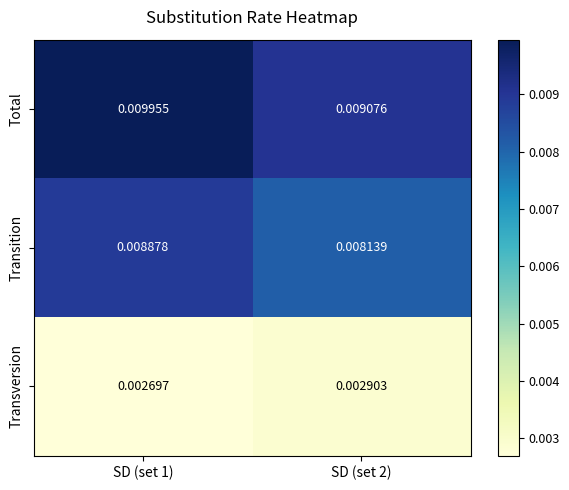

Which series has the largest total across all categories?

Total